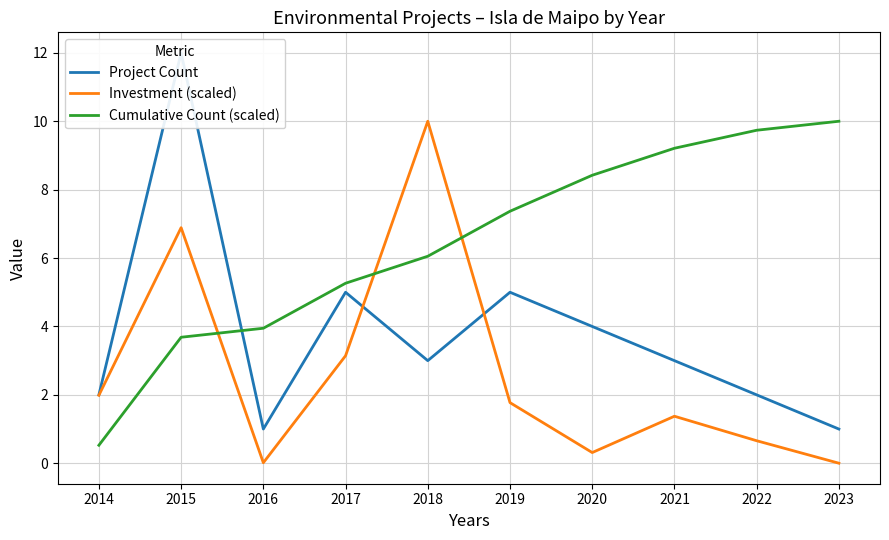

The value of Investment (scaled) at 2021 is 0.9. True or false?

False